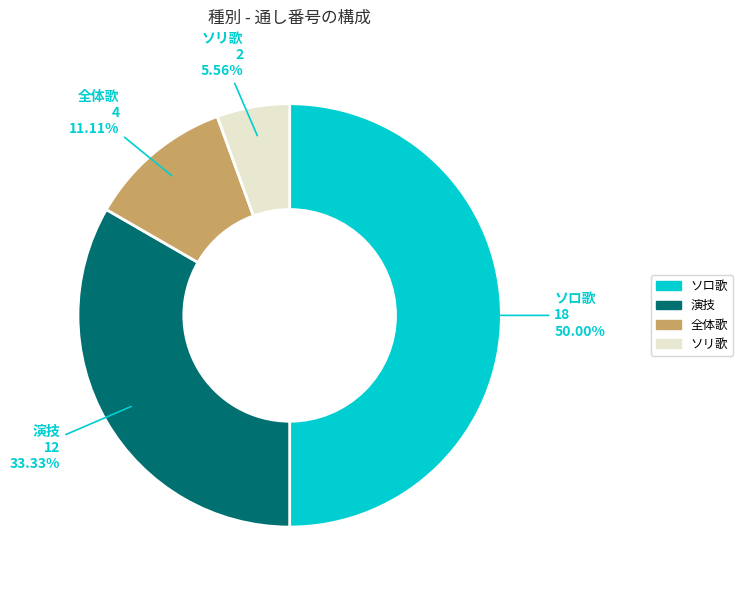

To the nearest percent, what portion does ソロ歌 represent?

50%